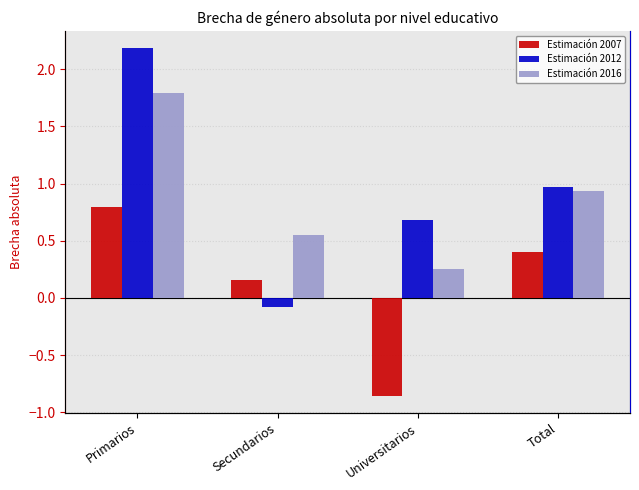

How many bars are there in total?

12